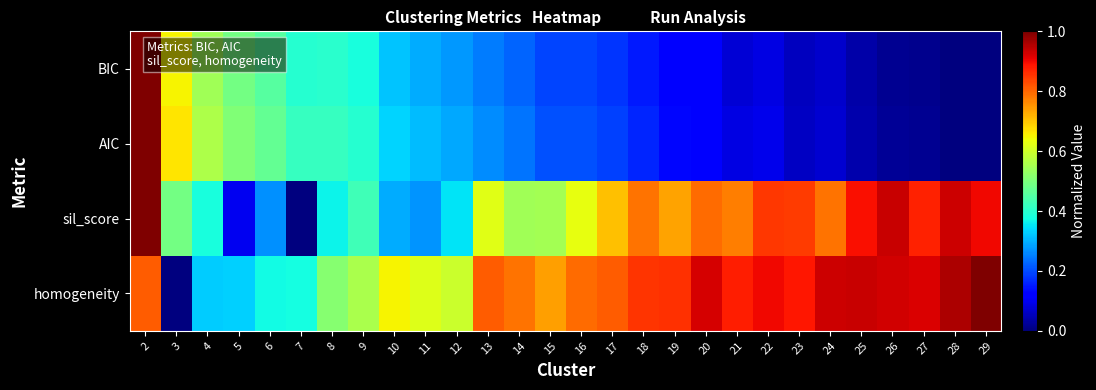

At which category is the sum across all series the highest?

2